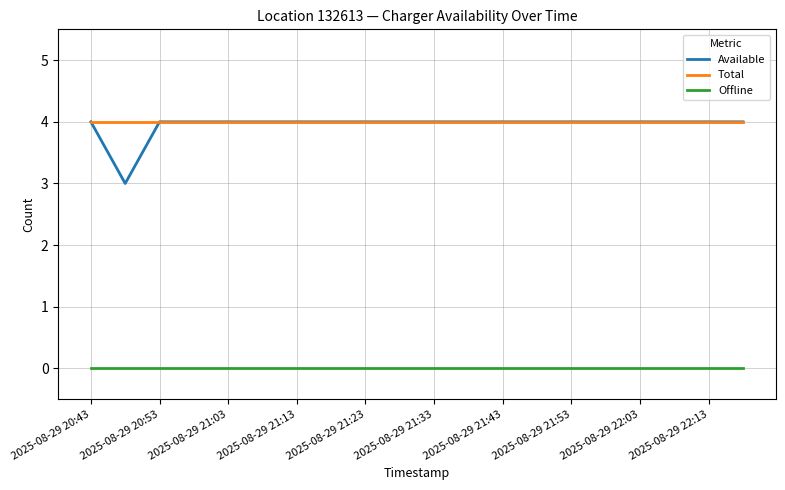

Which series has the widest spread of values?

Available